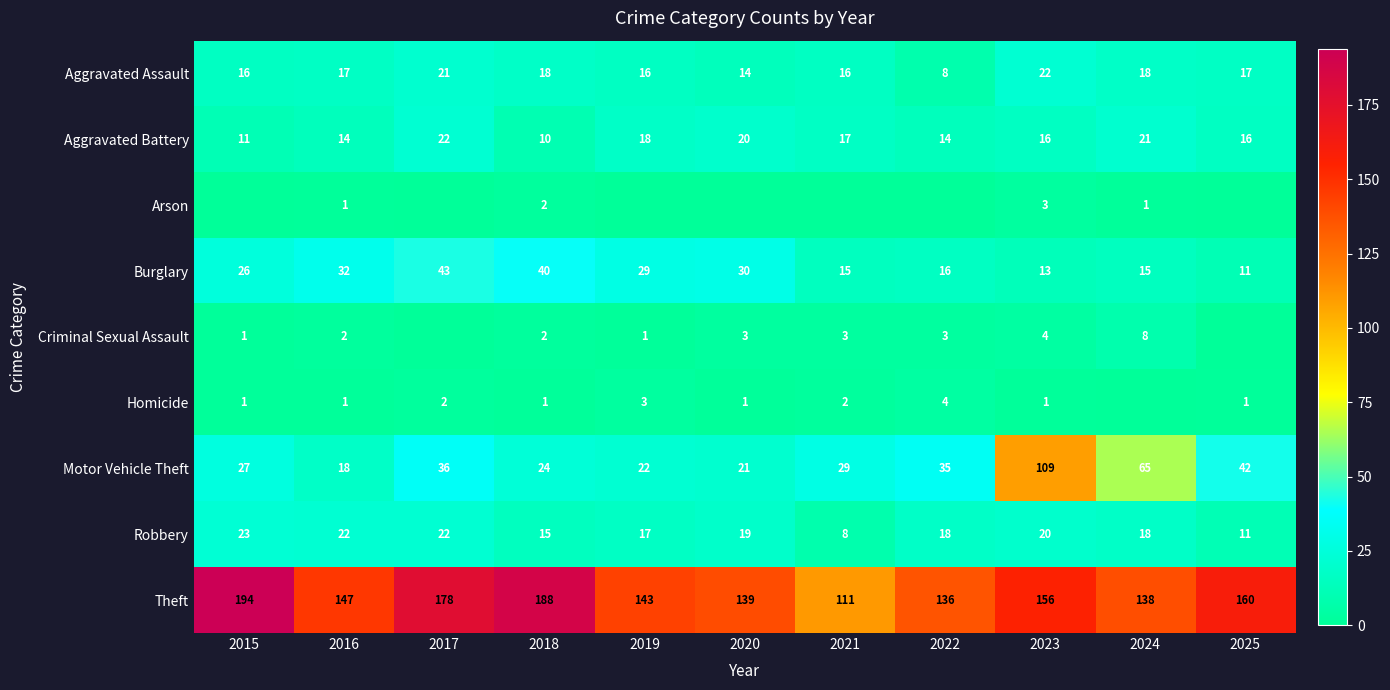

At which category does the chart reach its peak across all series?

2015